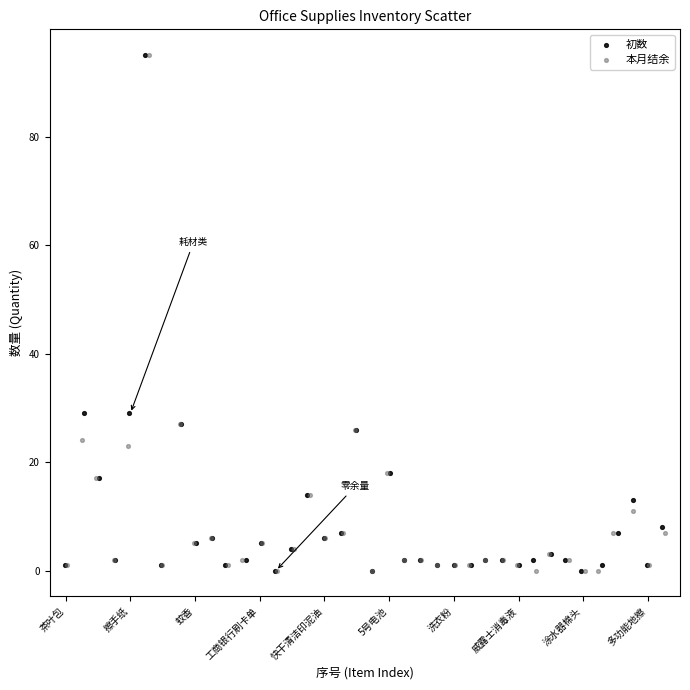

What are all the series names shown in the legend?

初数, 本月结余